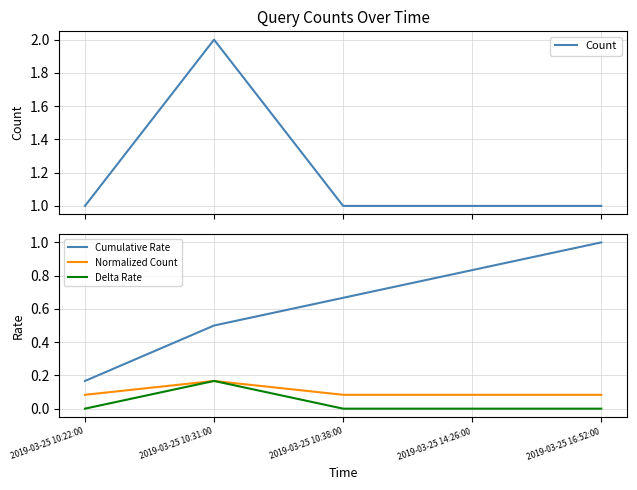

True or false: Delta Rate and Cumulative Rate cross at least once.

False